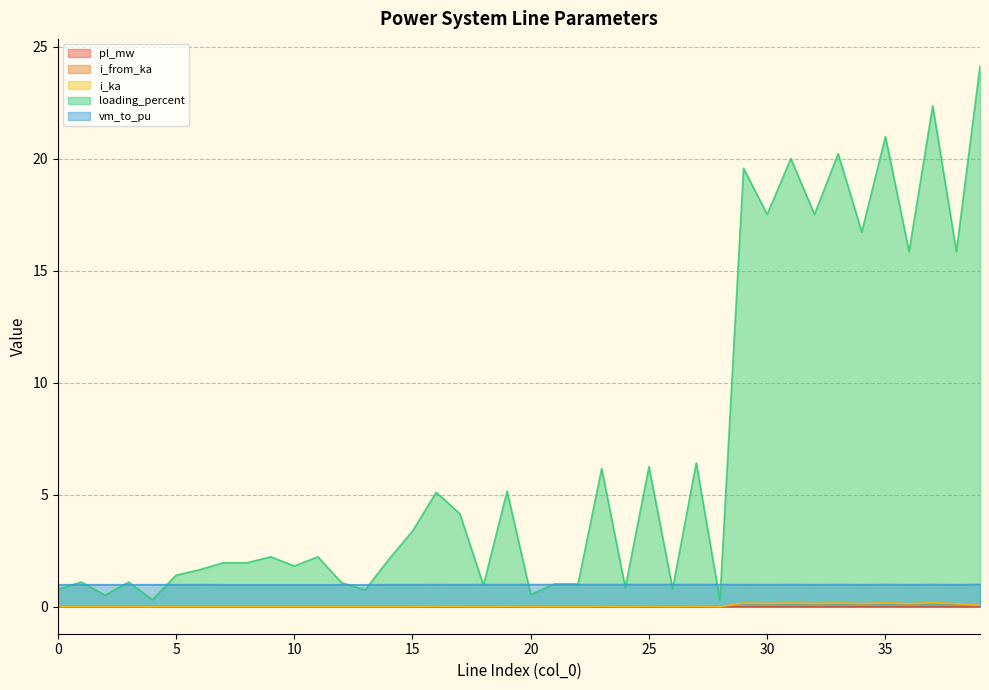

At 33, list the series in order from smallest to largest.

pl_mw, i_from_ka, i_ka, vm_to_pu, loading_percent